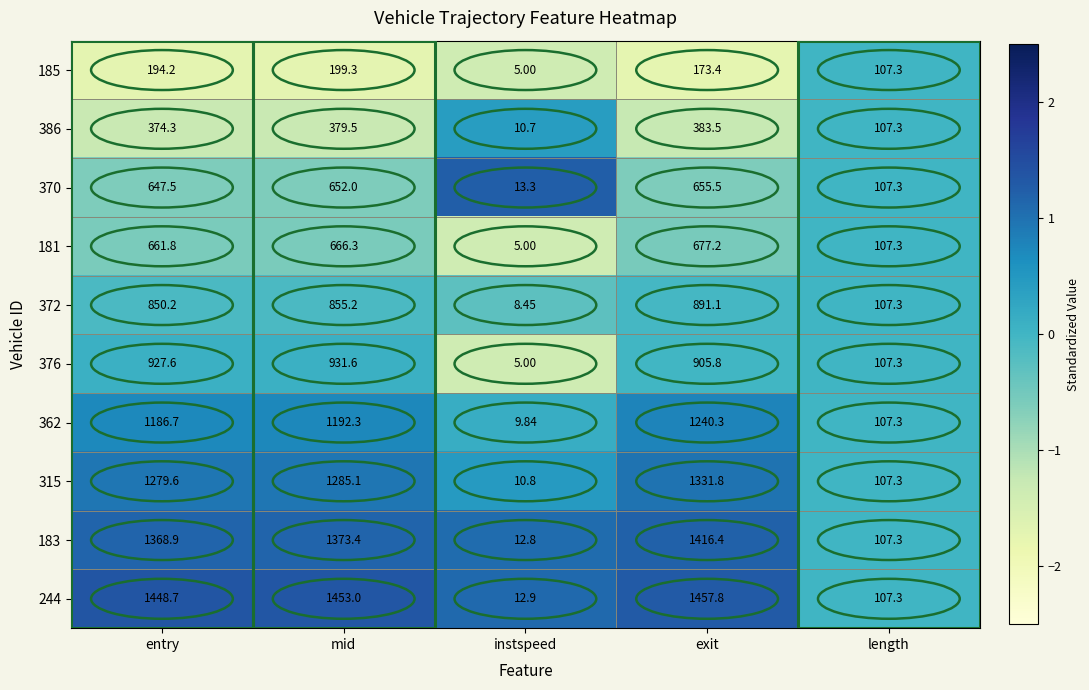

List the labels in order of 181 value, largest first.

exit, mid, entry, length, instspeed